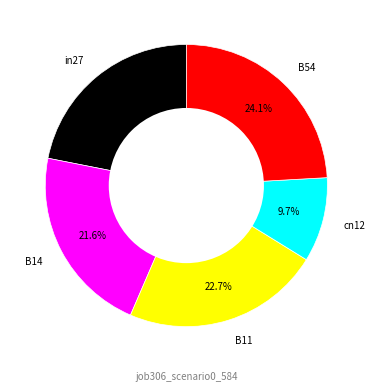

What percentage do cn12 and B14 together represent?

31.3%